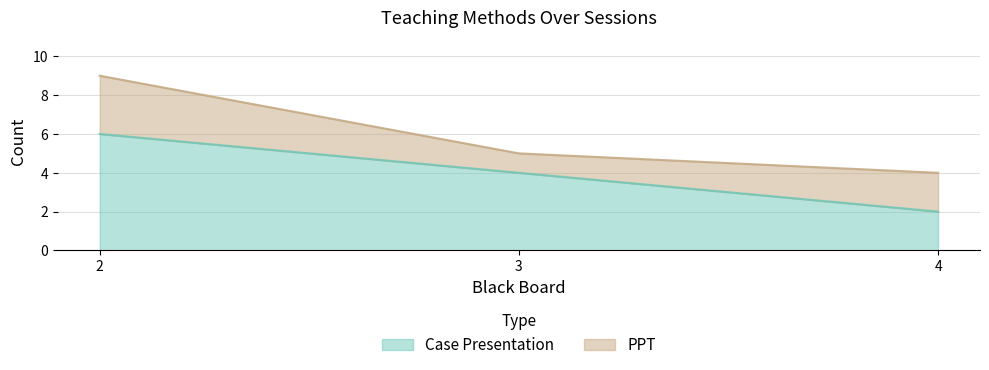

The chart shows a value of 4 at 3. True or false?

True